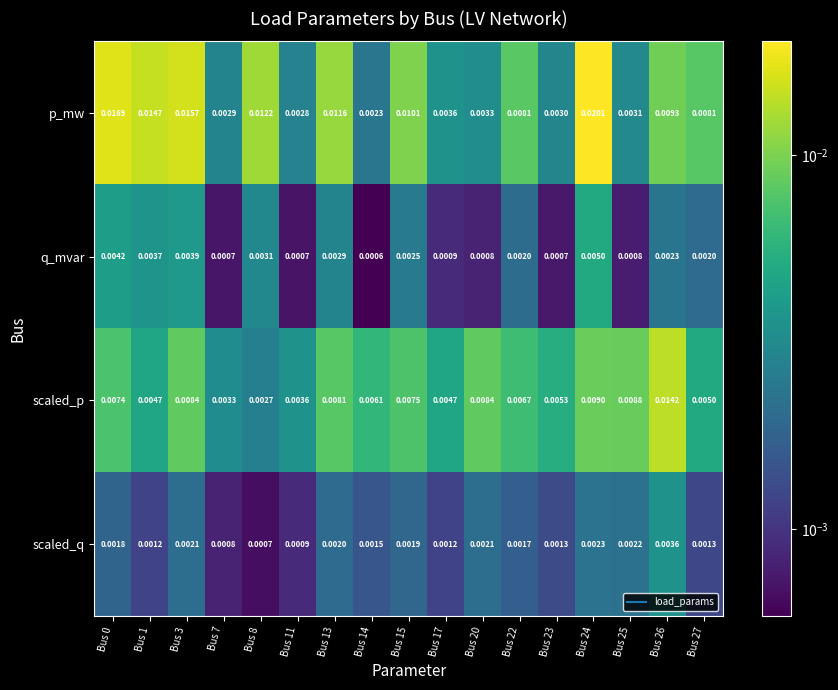

Which series changed the most between Bus 13 and Bus 14?

p_mw